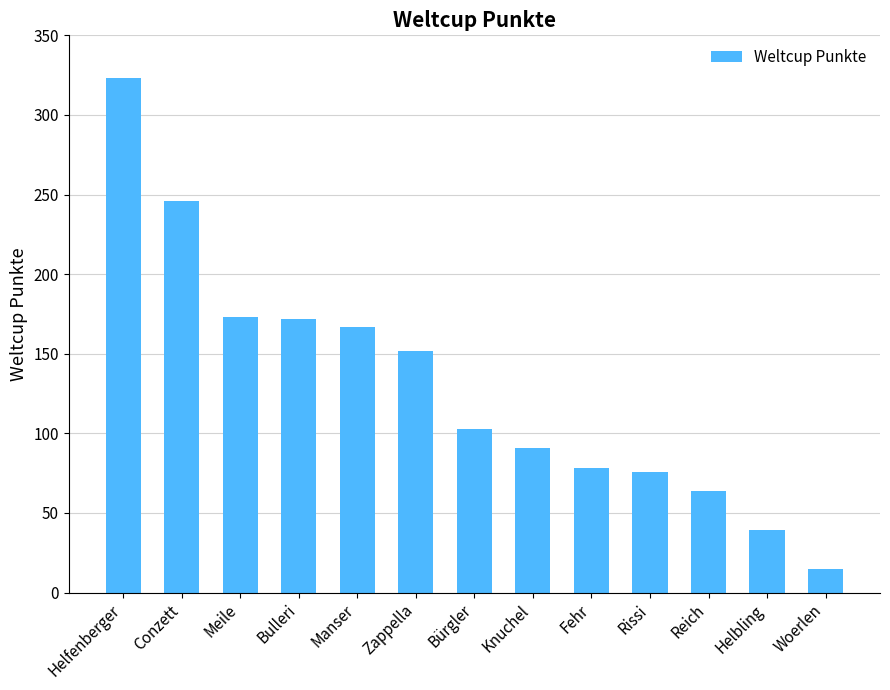

How many categories are shown in the chart?

13